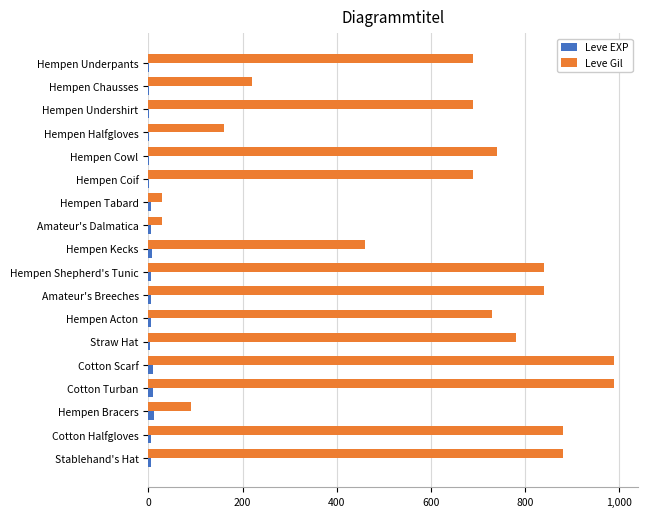

Which series changed the most between Hempen Cowl and Hempen Kecks?

Leve Gil